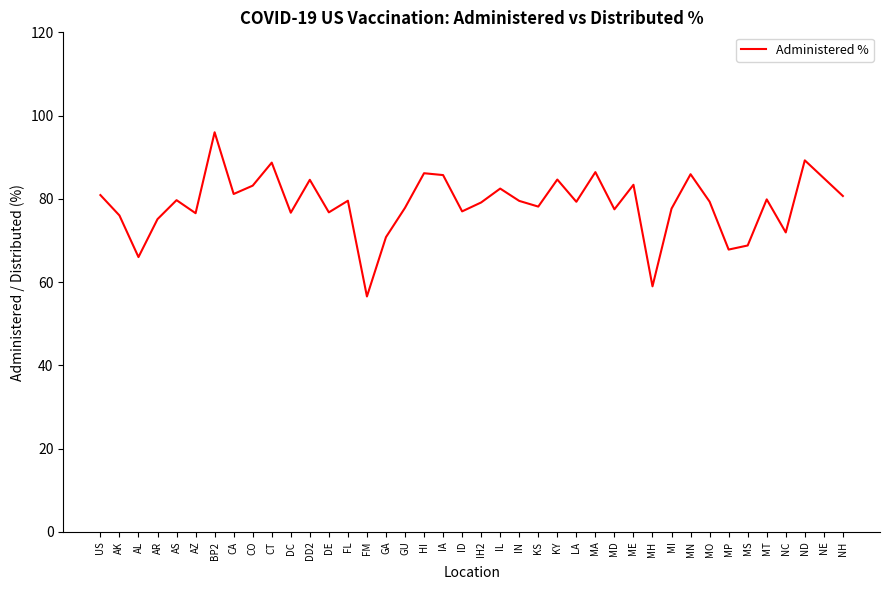

The chart shows a value of 79.1 at IH2. True or false?

True